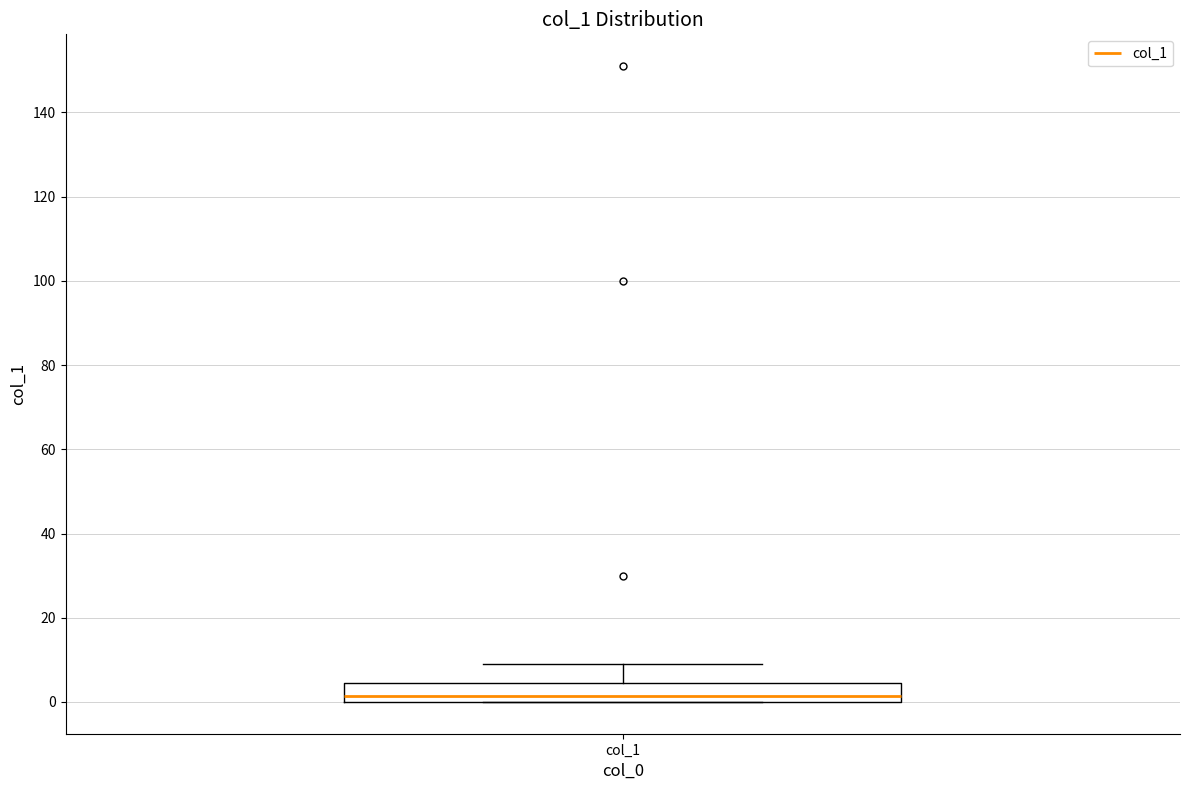

Where does the upper whisker of the box for col_1 end on the y-axis? The values are not printed on the chart, so give them approximately, as read against the axis.

10